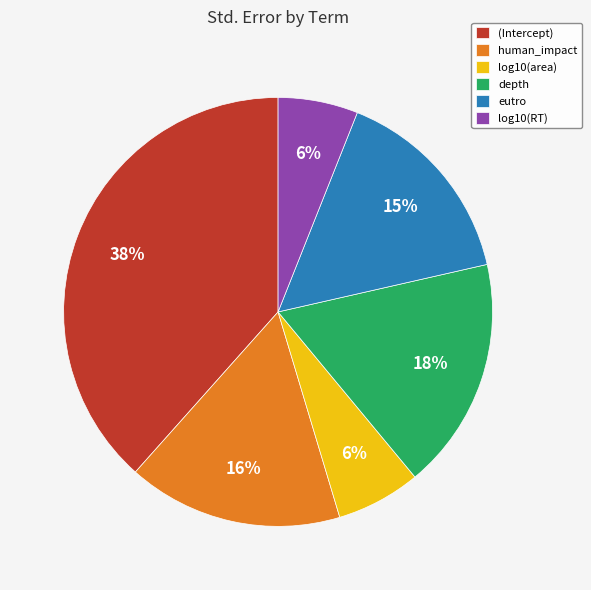

True or false: eutro accounts for 25% of the total.

False